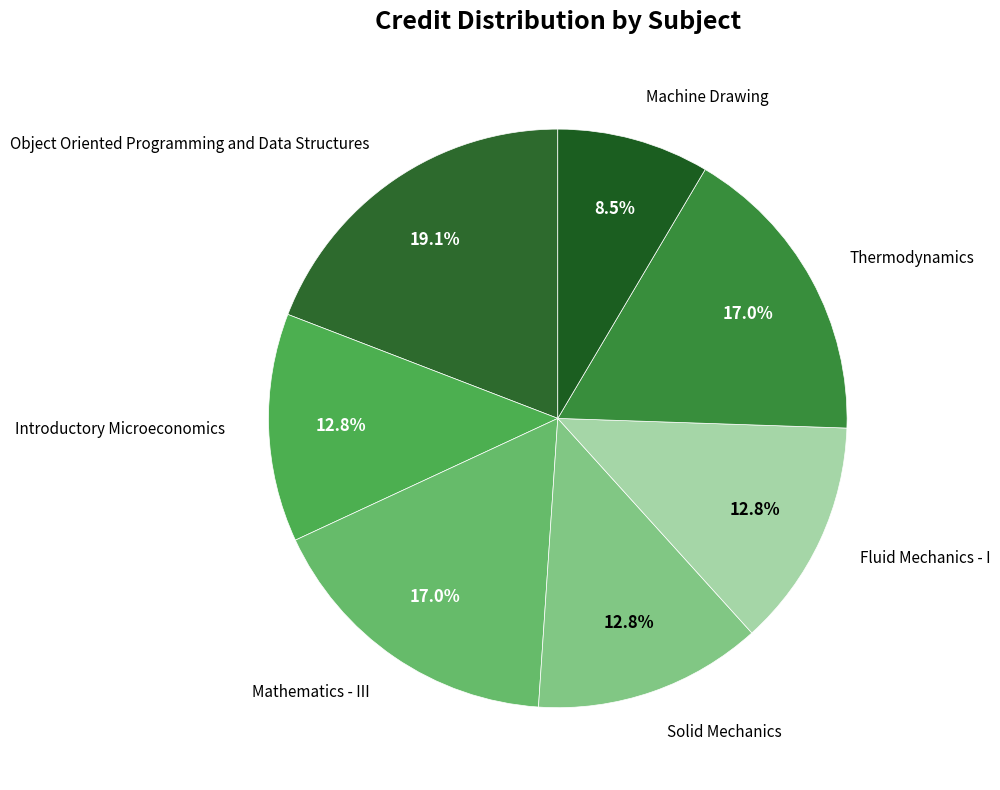

Count the number of slices in the pie.

7